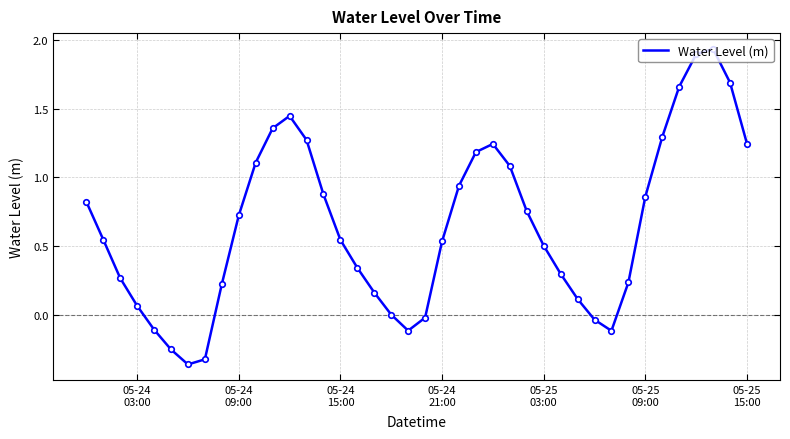

What is the difference between the maximum and minimum values?

2.3